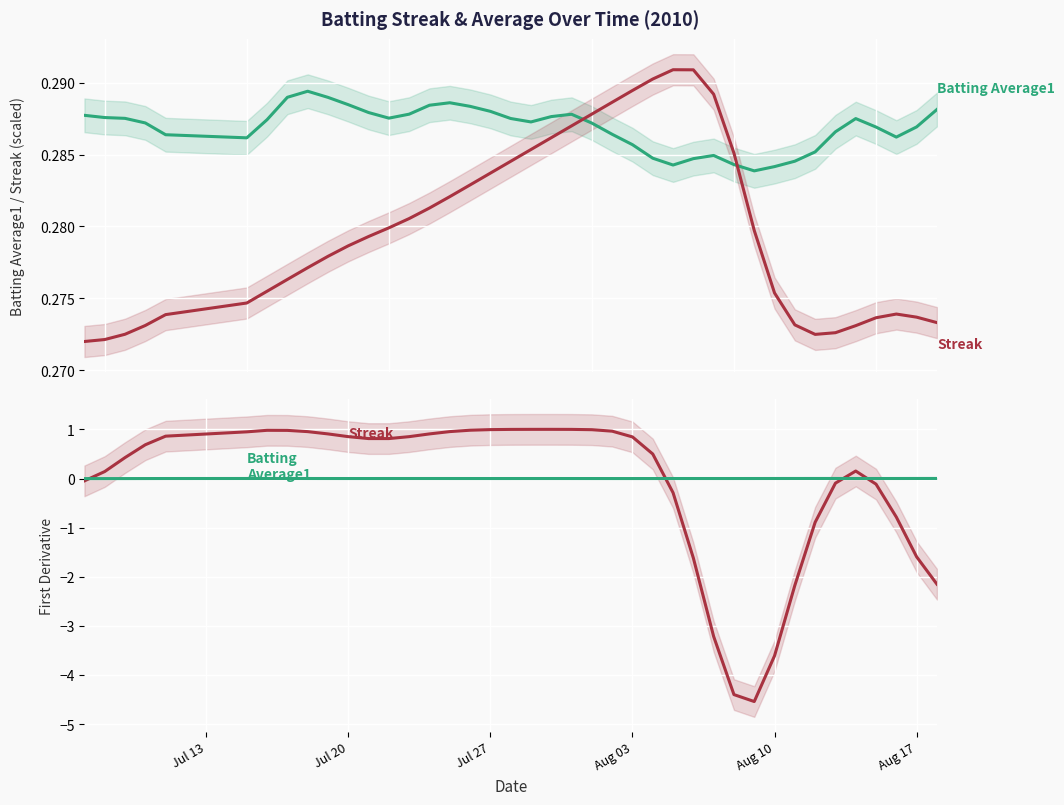

How many intersections are there between Batting Average1 and Streak (scaled)?

2